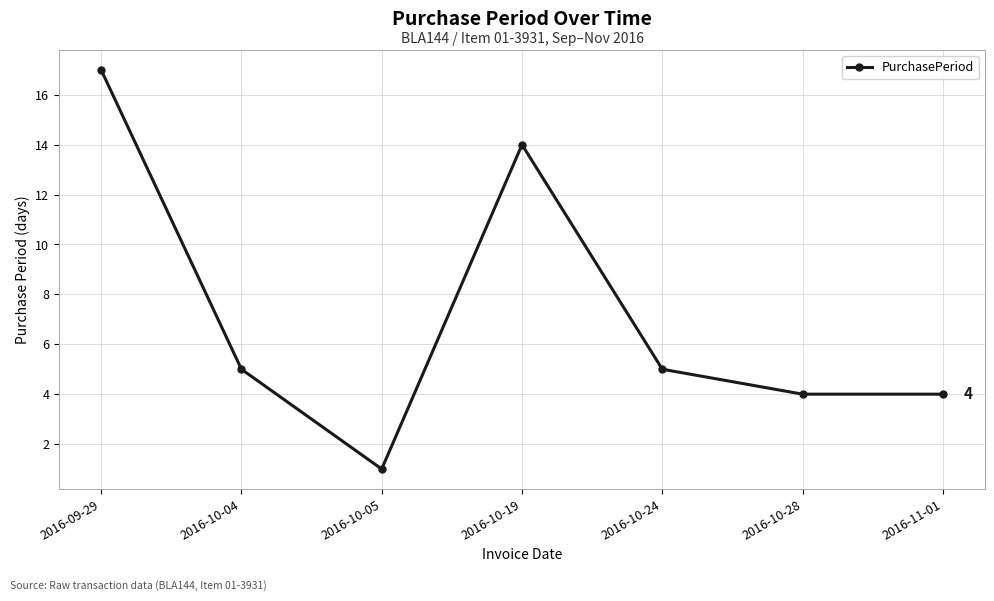

How many data points are less than 5?

3